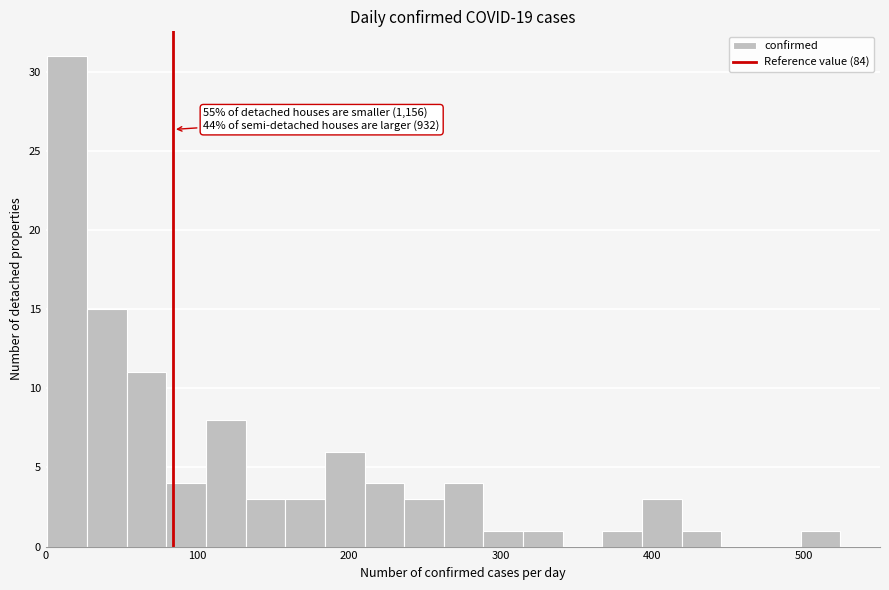

Read against the x-axis, roughly where is the centre of the tallest bar?

10